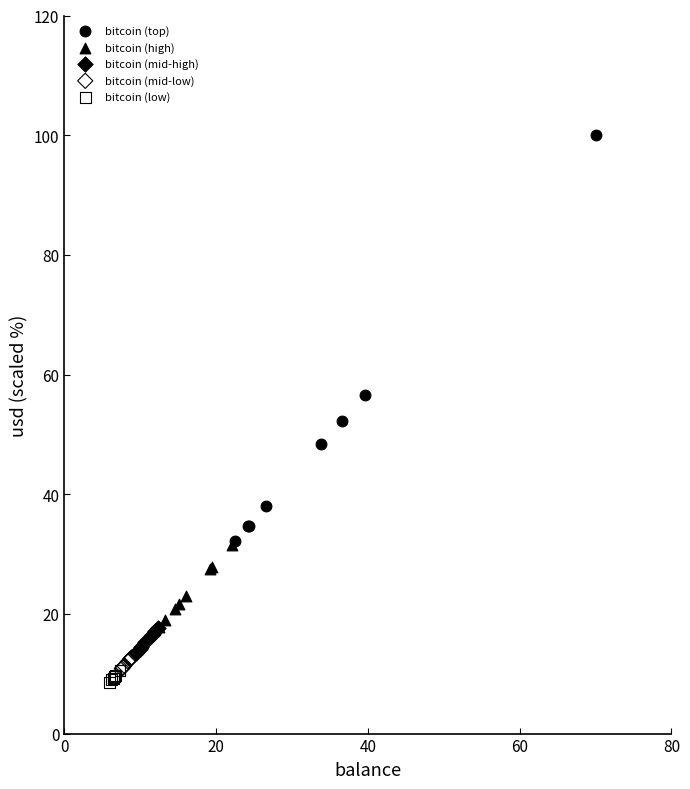

Which series contains the highest Y value?

bitcoin (top)